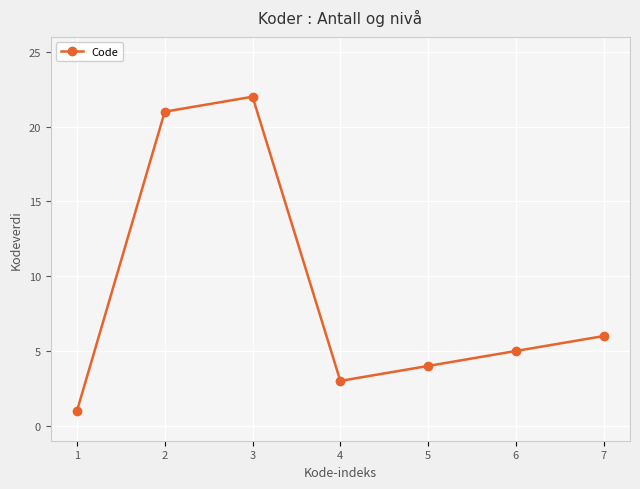

Rank the categories by value from lowest to highest.

1, 4, 5, 6, 7, 2, 3